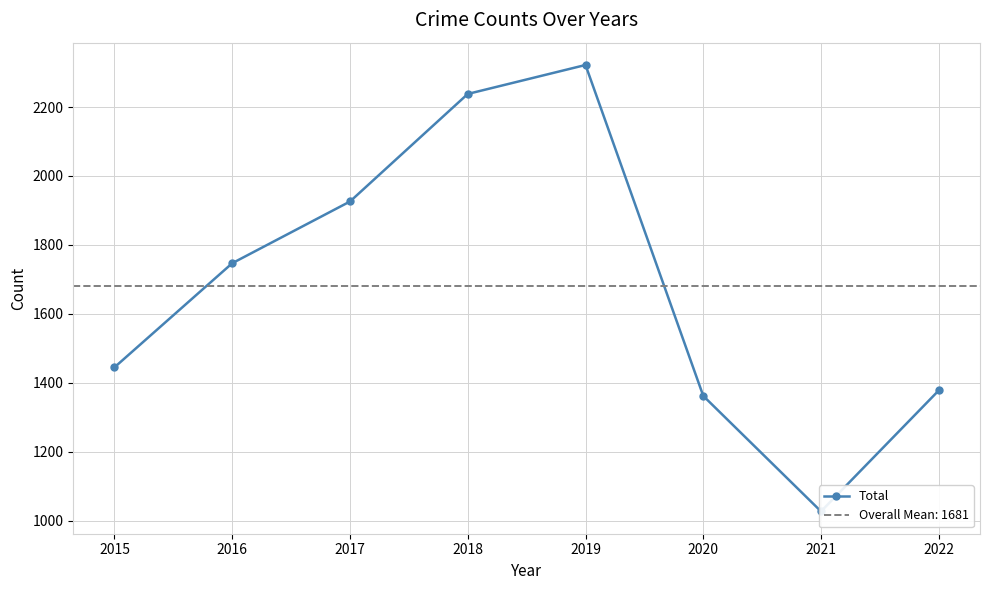

How many values are below 1747?

4